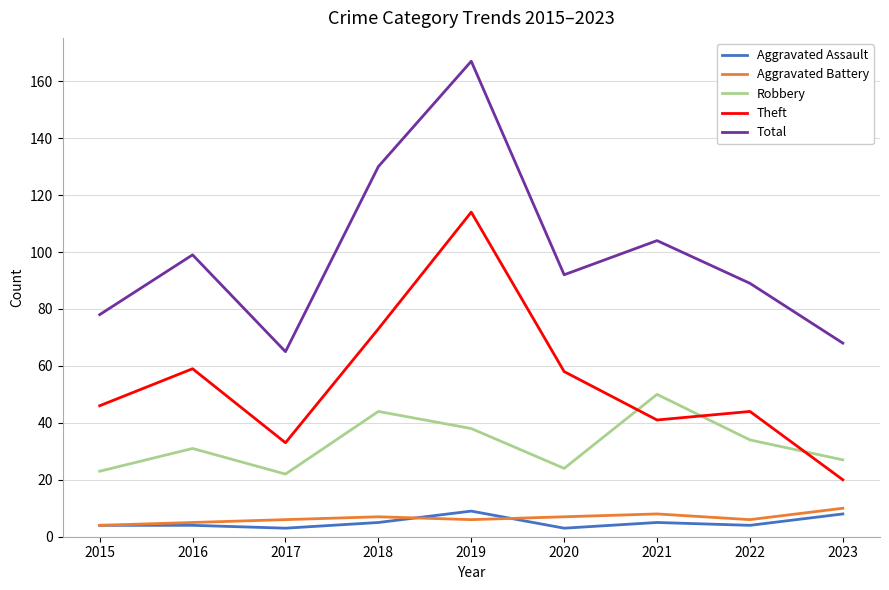

What is the greatest value displayed?

167